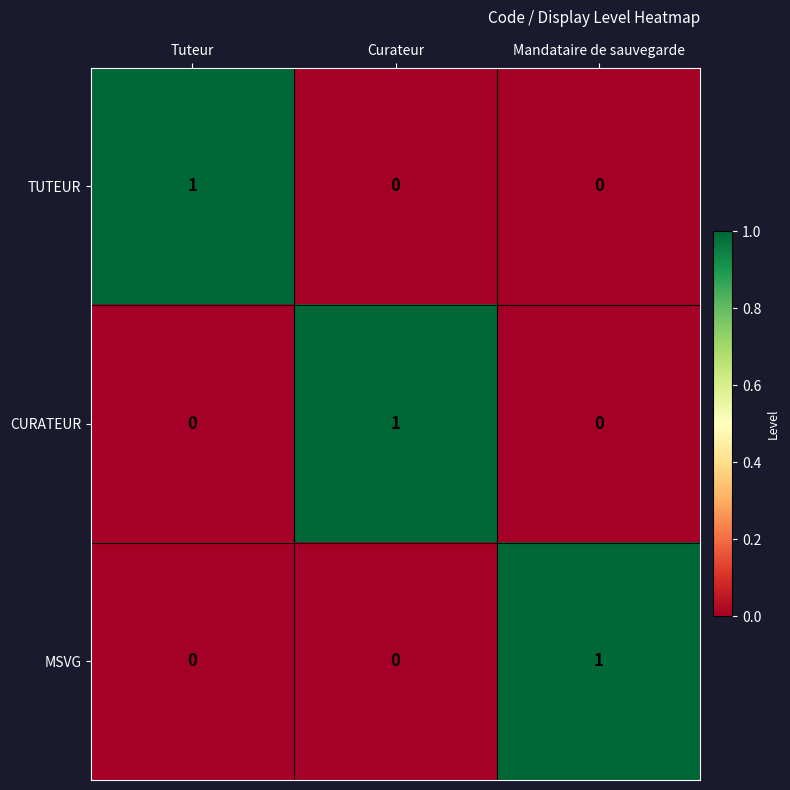

At how many categories does at least one series exceed 0?

3